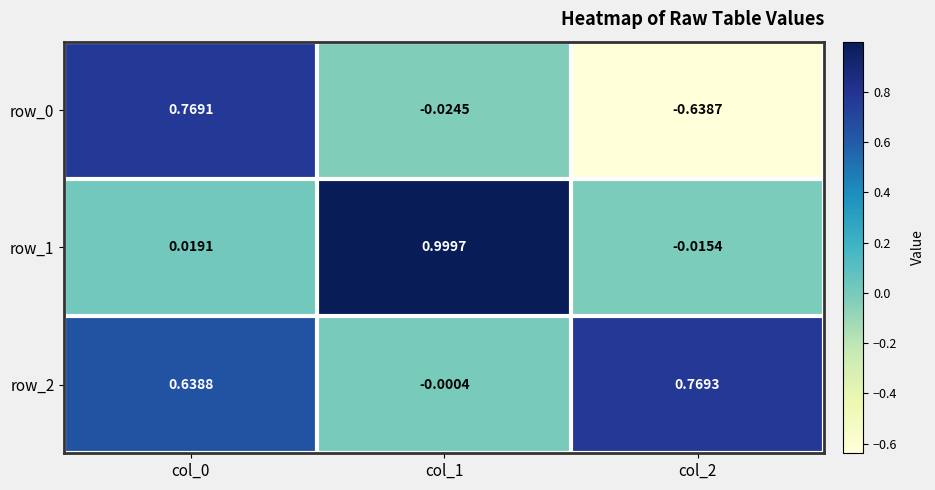

How many distinct data groups are displayed?

3